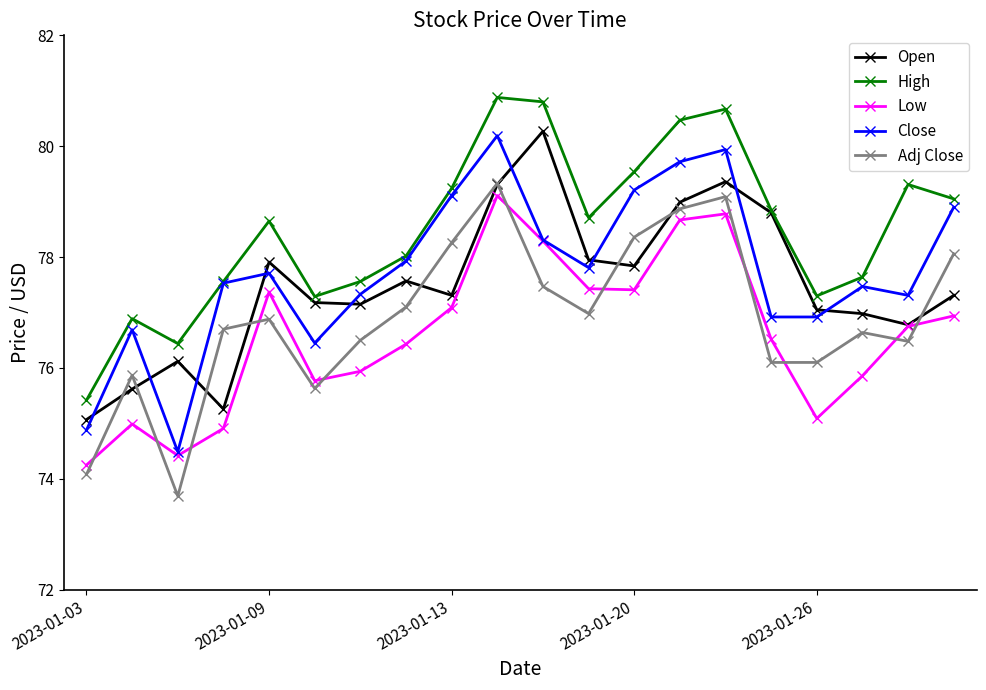

Which series has the largest total across all categories?

High